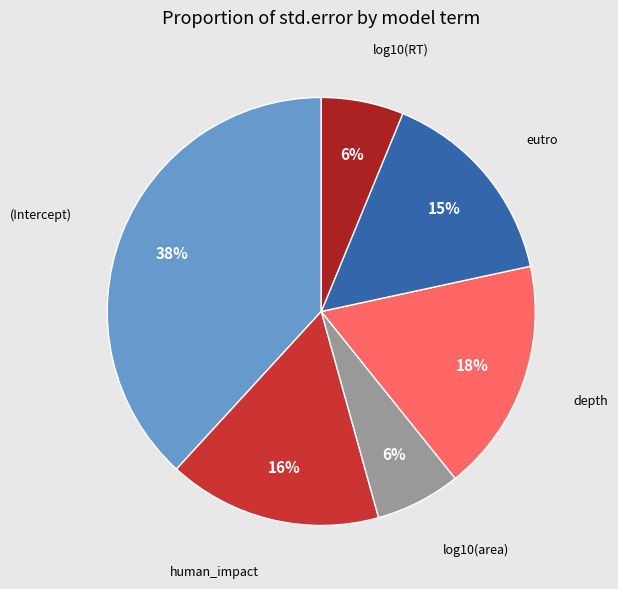

To the nearest percent, what is the average slice percentage?

17%